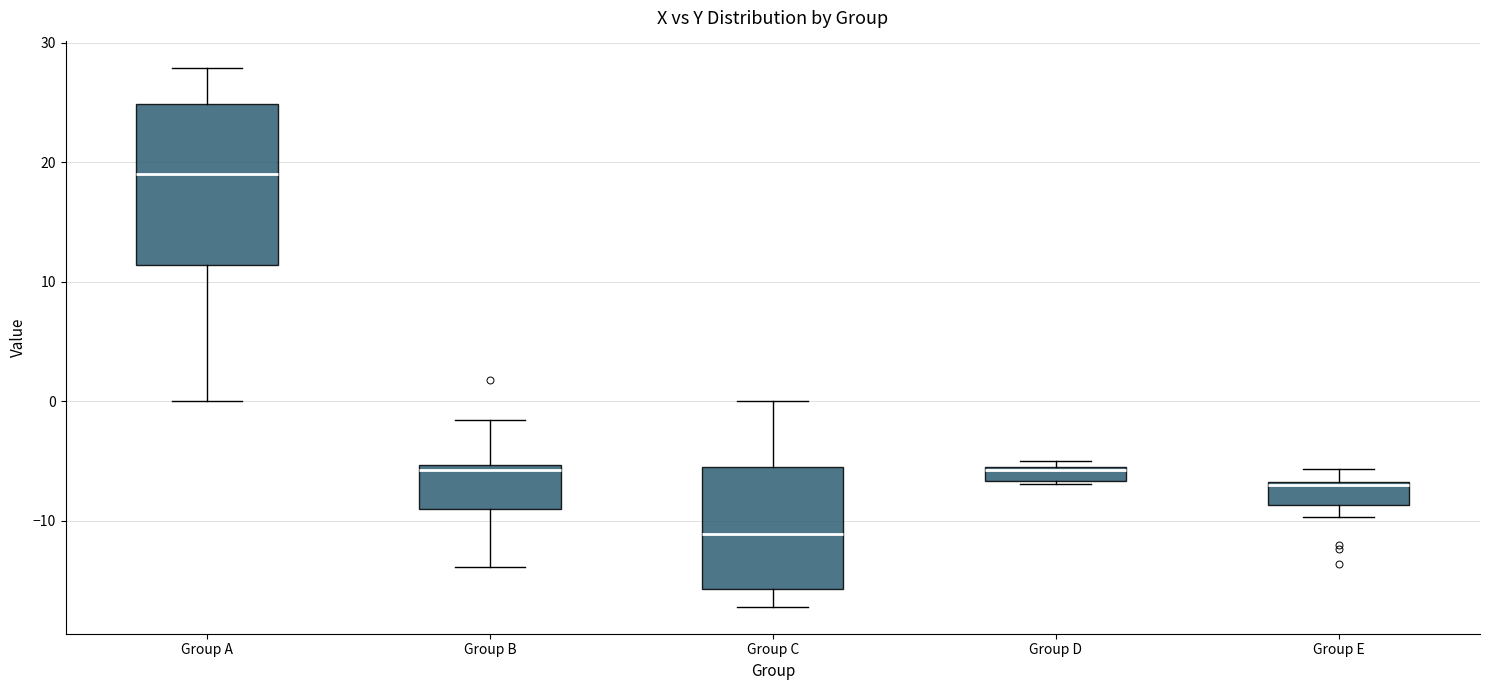

Which box's median line is the lowest?

Group C